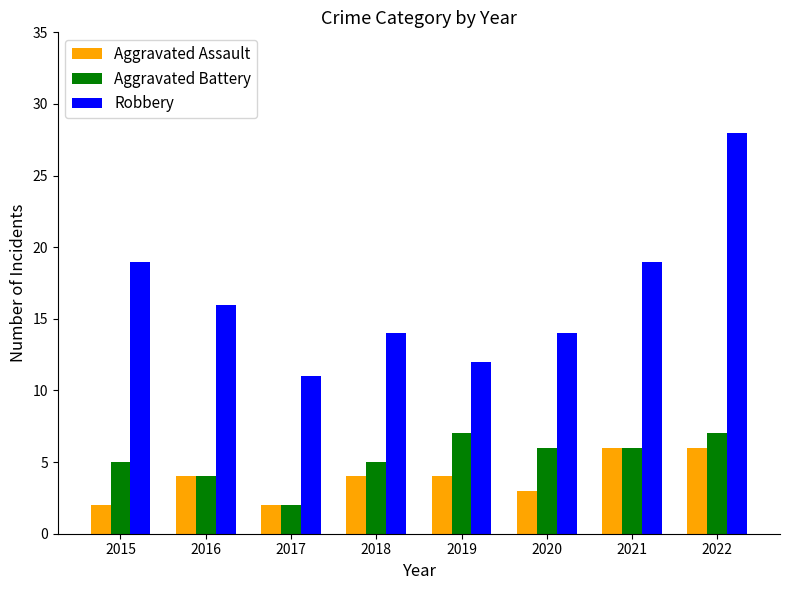

What is the difference between the second highest and second lowest values in the Aggravated Assault series?

4